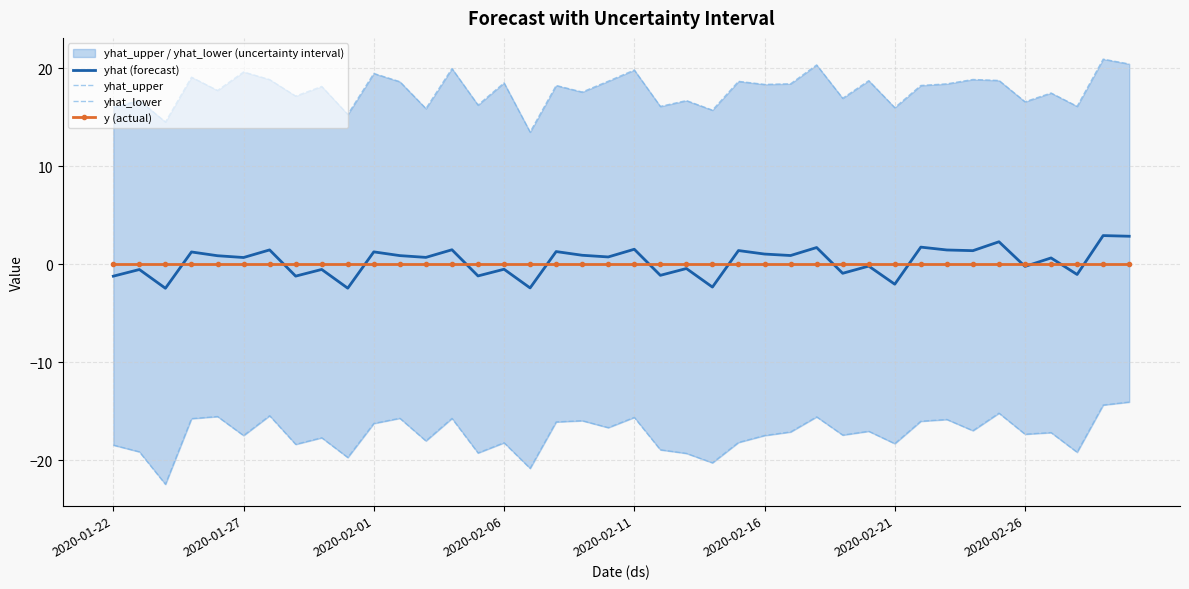

Is this an area chart (filled region under the line)?

No